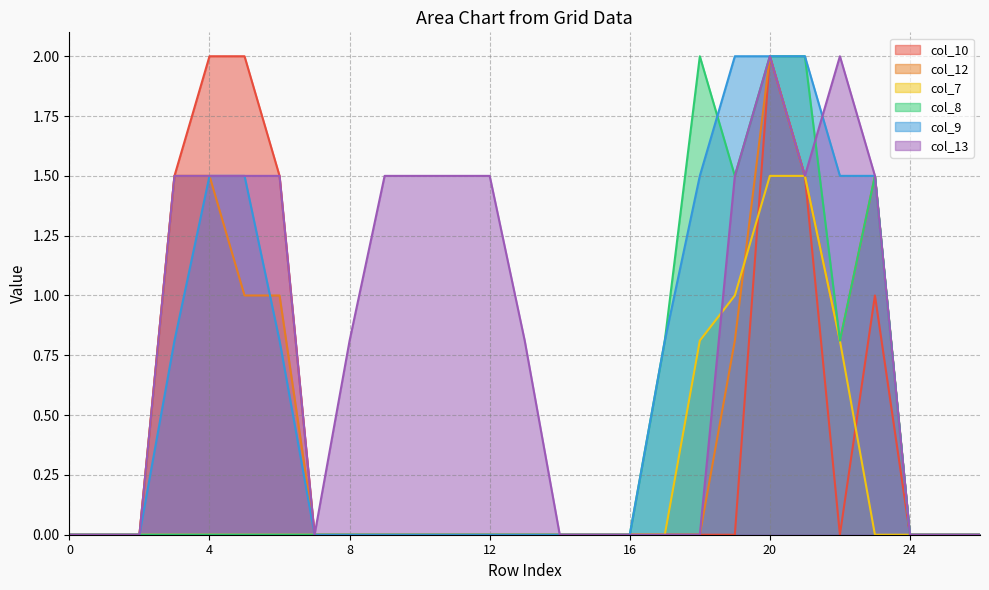

True or false: col_12 and col_10 intersect in this chart.

False